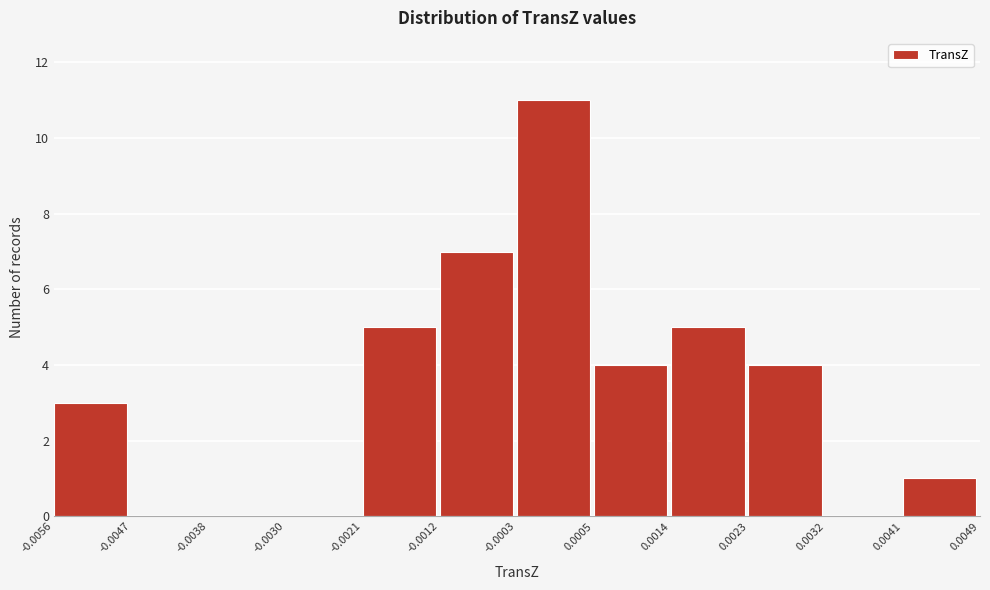

Reading left to right, list every bar in this chart as the range it spans on the x-axis followed by its height. The values are not printed on the chart, so give them approximately, as read against the axis.

-0.0056 to -0.0047: 3
-0.0047 to -0.0038: 0
-0.0038 to -0.0030: 0
-0.0030 to -0.0021: 0
-0.0021 to -0.0012: 5
-0.0012 to -0.0003: 7
-0.0003 to 0.0005: 11
0.0005 to 0.0014: 4
0.0014 to 0.0023: 5
0.0023 to 0.0032: 4
0.0032 to 0.0041: 0
0.0041 to 0.0049: 1